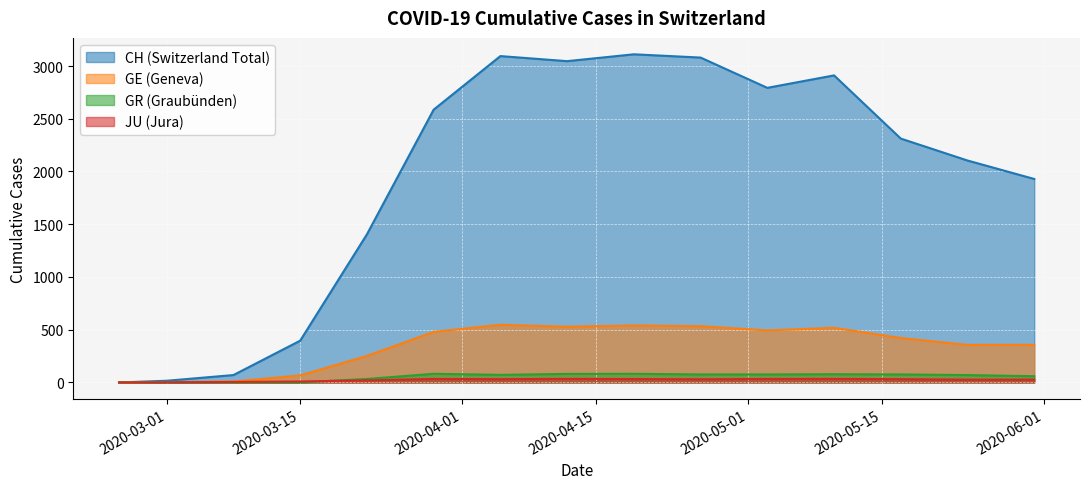

How many distinct data groups are displayed?

4